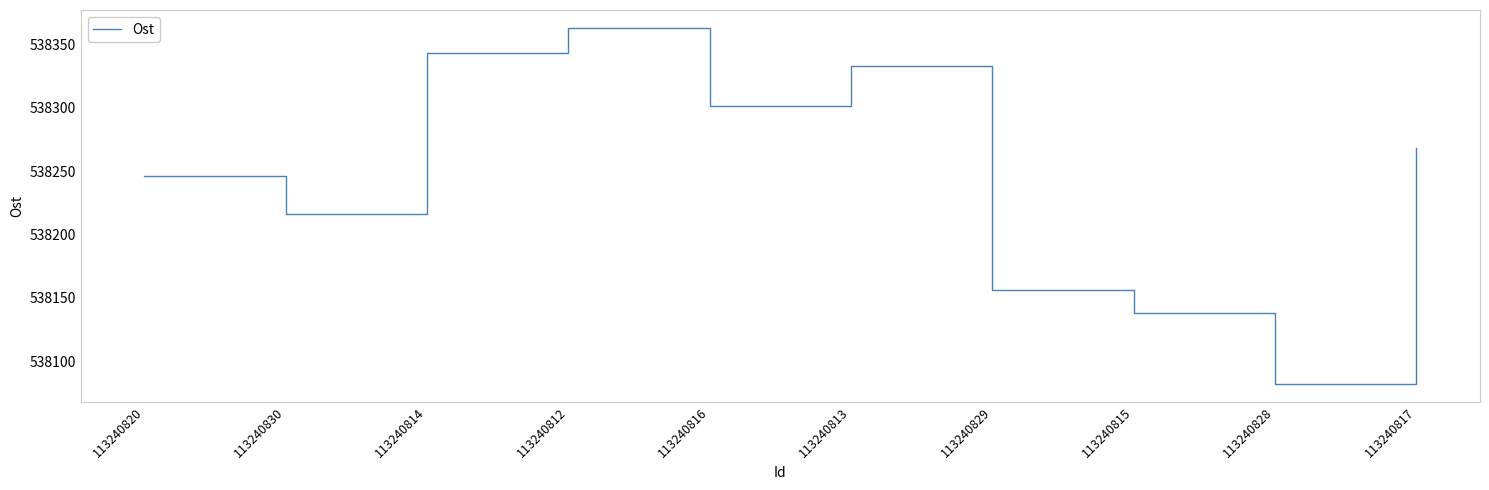

At which category does the chart reach its minimum across all series?

113240828